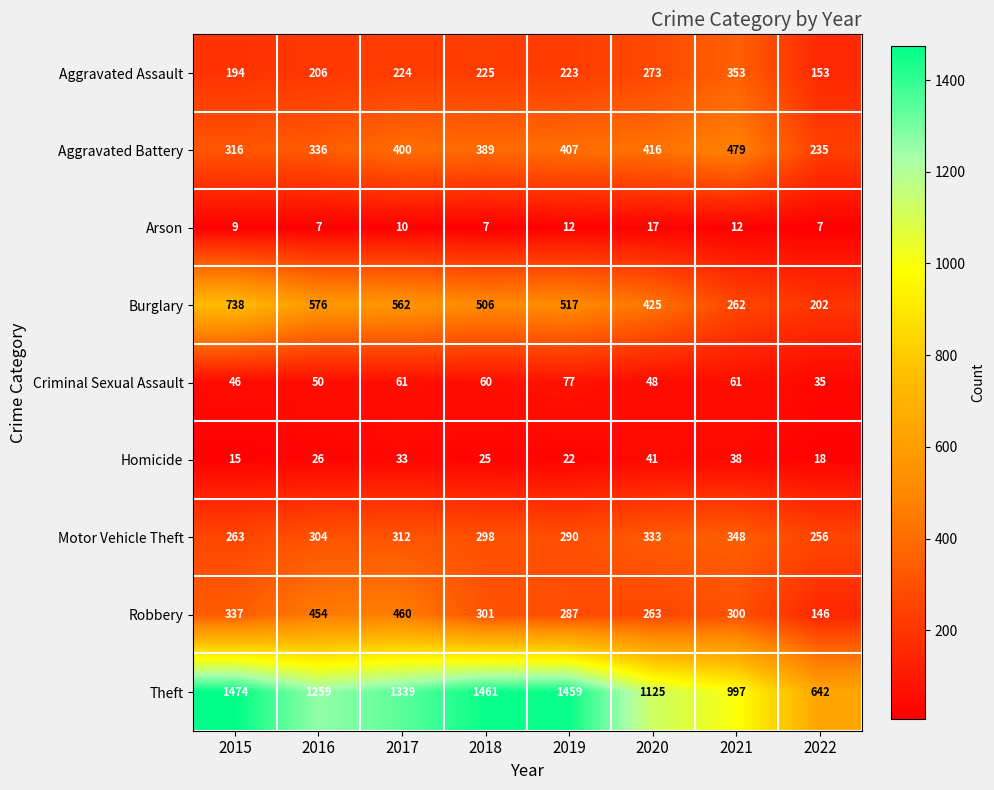

What is the difference between the maximum and minimum values in the Arson series?

10